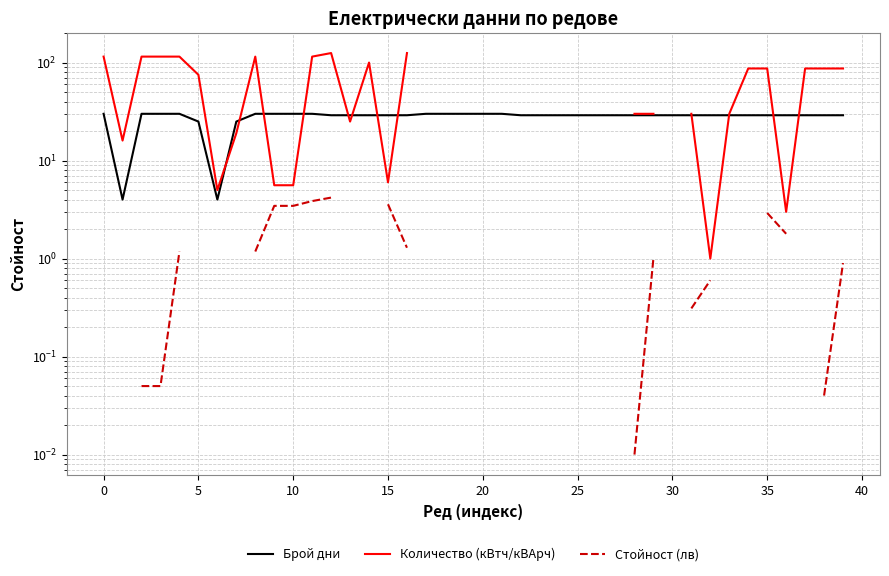

True or false: Стойност (лв) has more than 1 points higher than both neighbors.

False